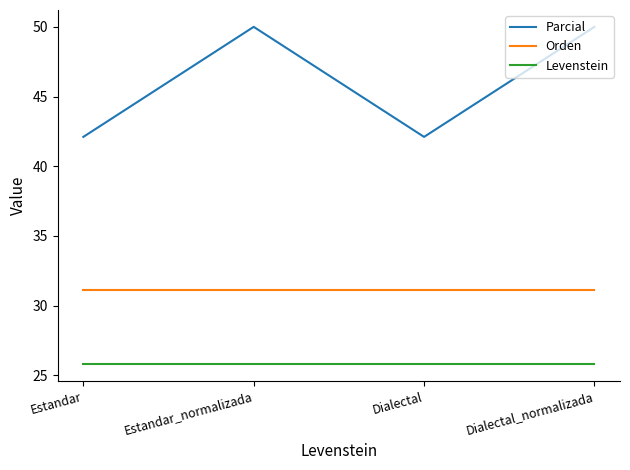

Rank the series by their maximum value, from lowest to highest.

Levenstein, Orden, Parcial